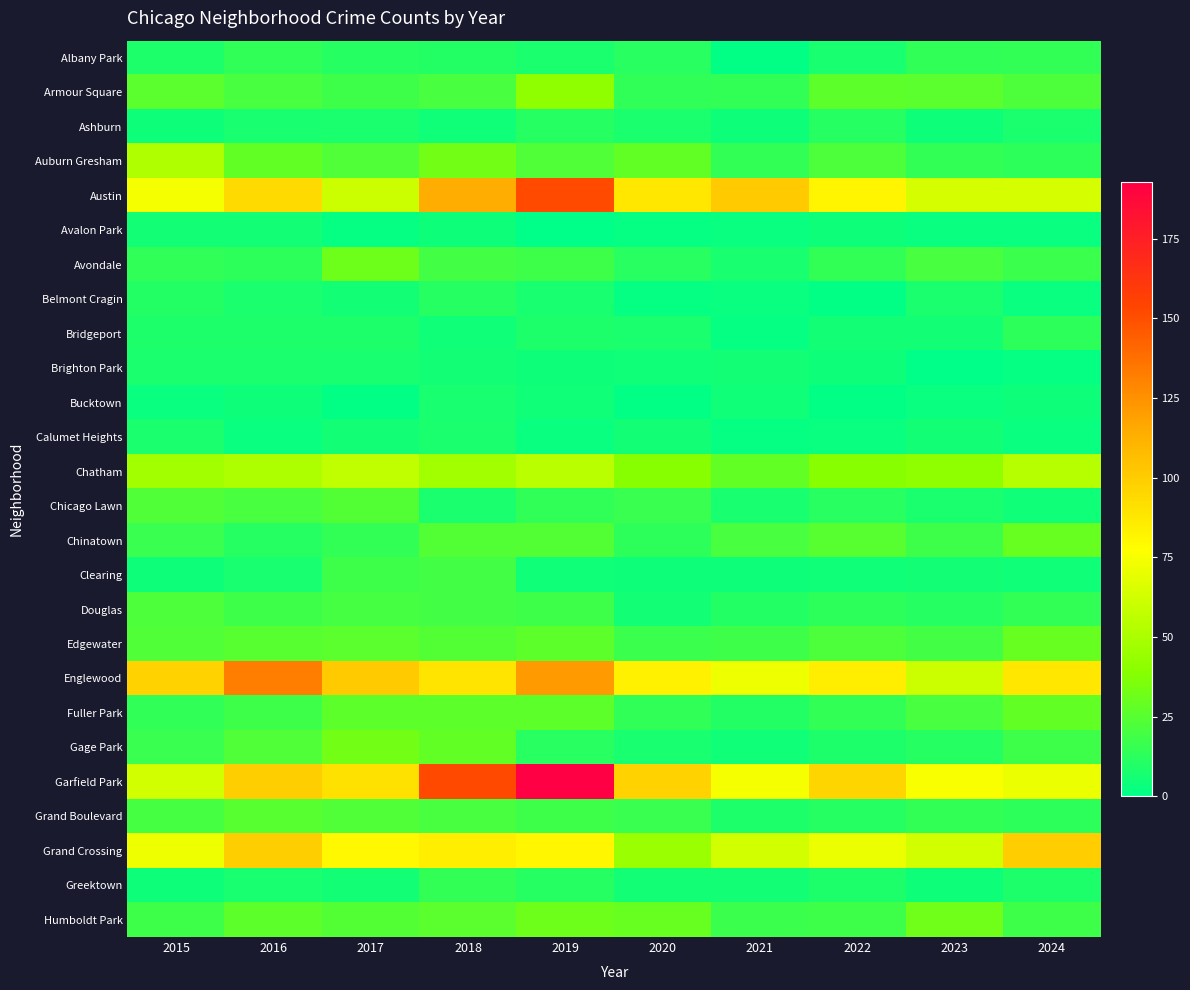

At which category is the sum across all series the highest?

2019